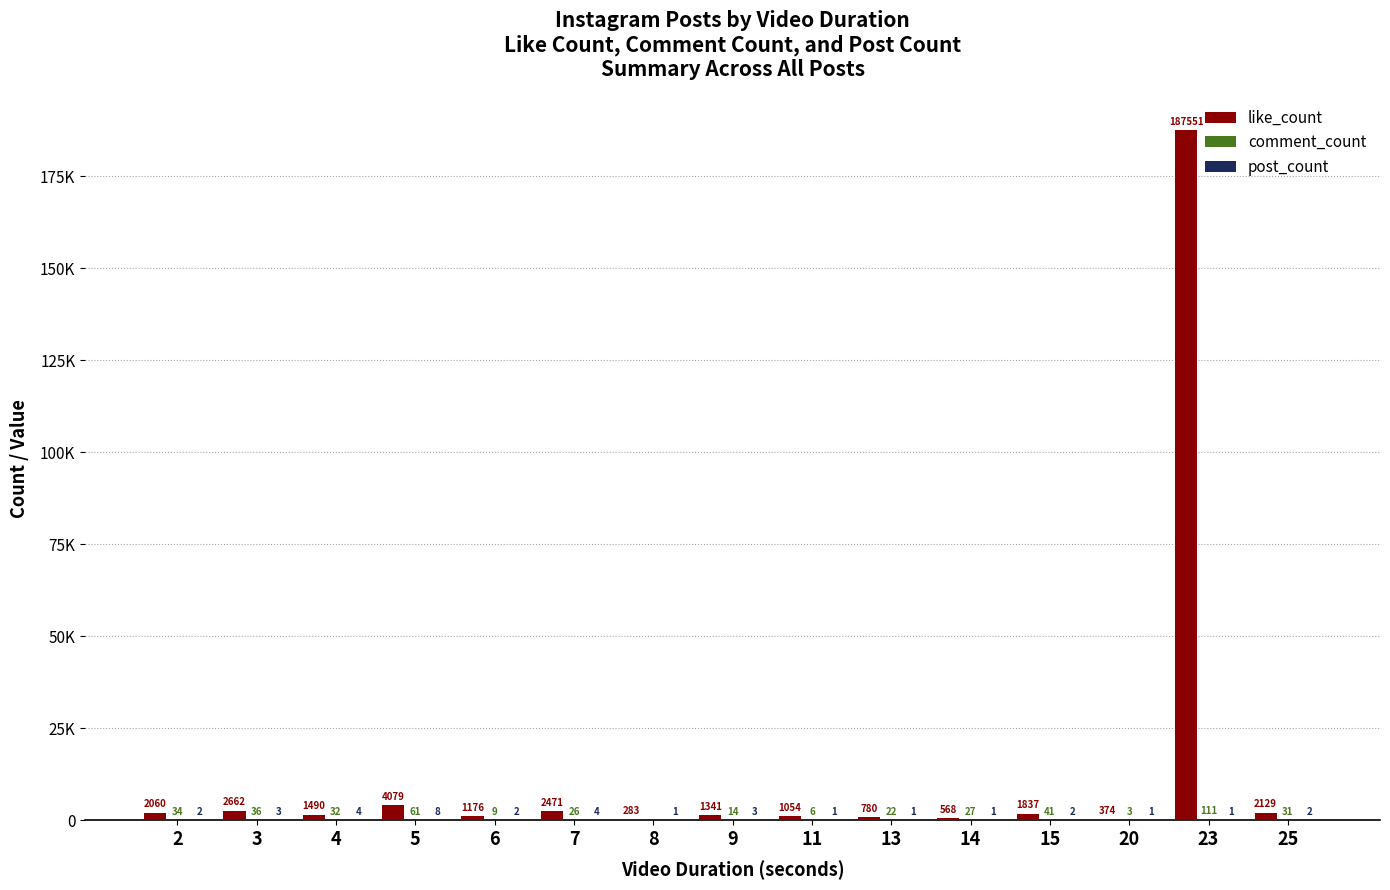

What is the total value across all series at 5?

4148